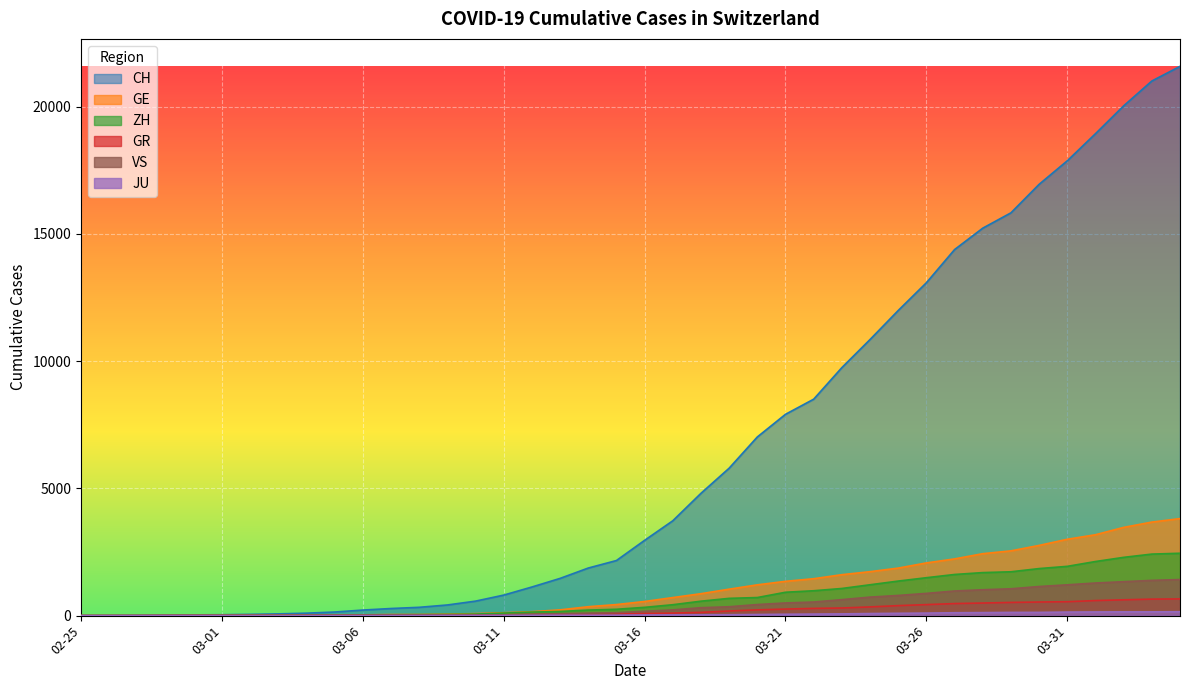

What is the spread (max minus min) of values at 2020-03-02?

49